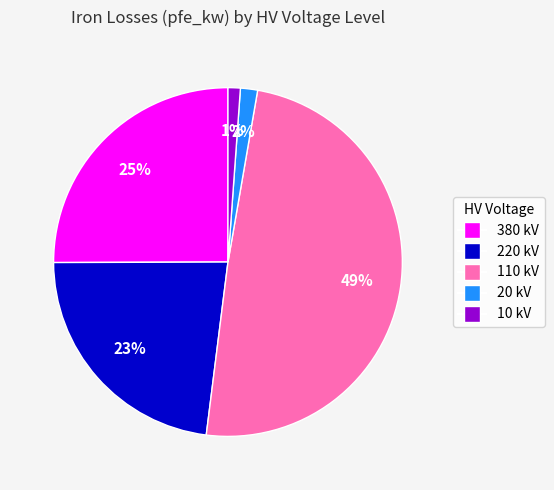

Is there any slice that represents more than half of the pie?

No